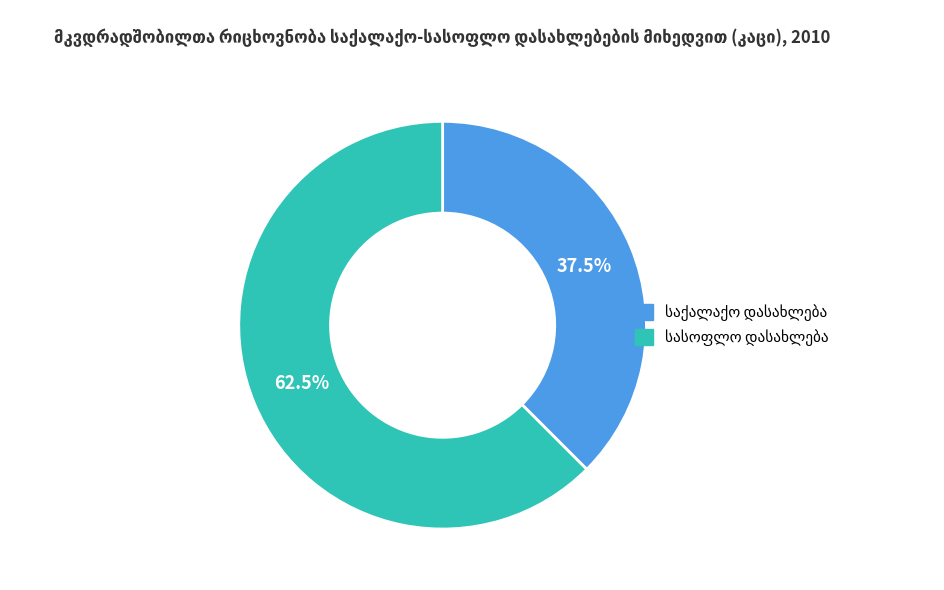

Is there a majority slice in this chart?

Yes